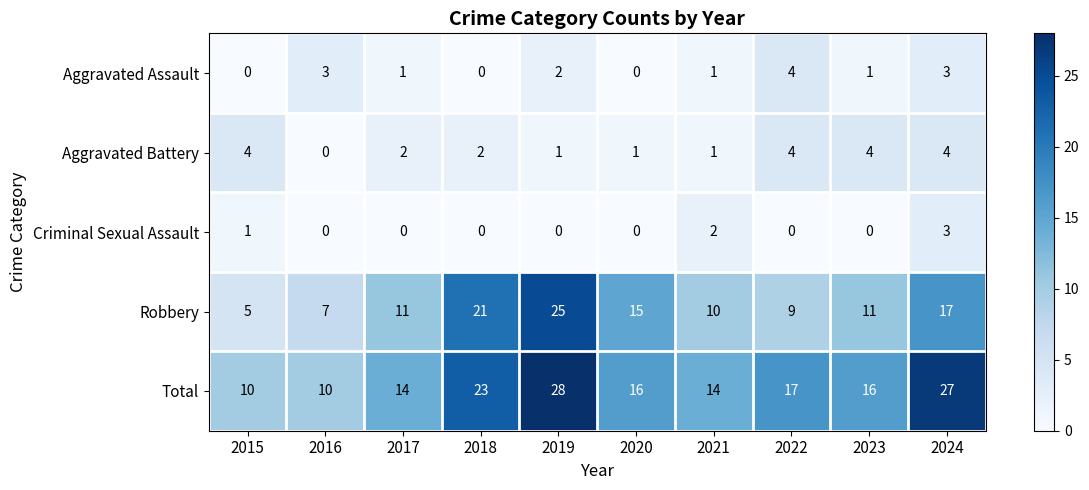

Count the Total values in the range 14 to 23.

6